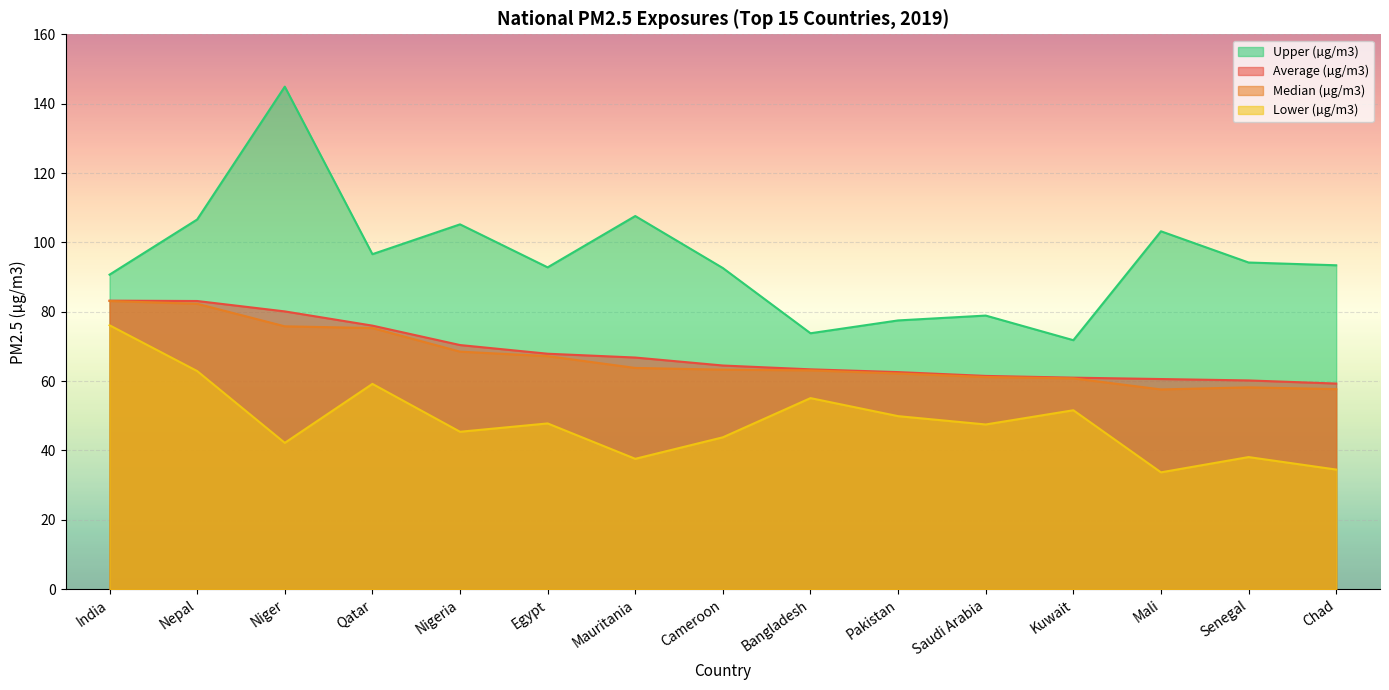

What is the sum of all Lower (µg/m3) values?

725.4